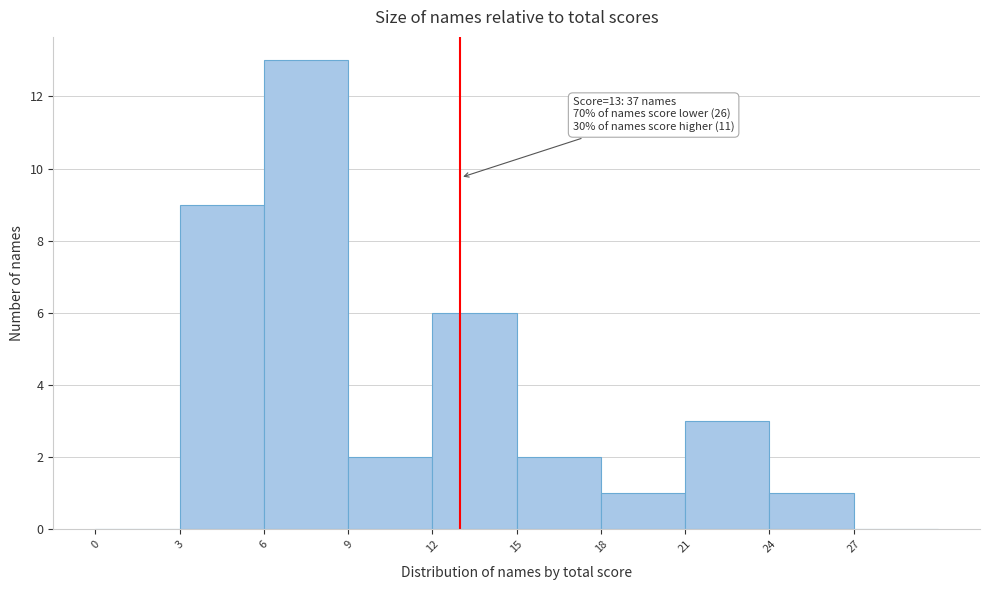

Which range on the x-axis has the tallest bar?

6 to 9